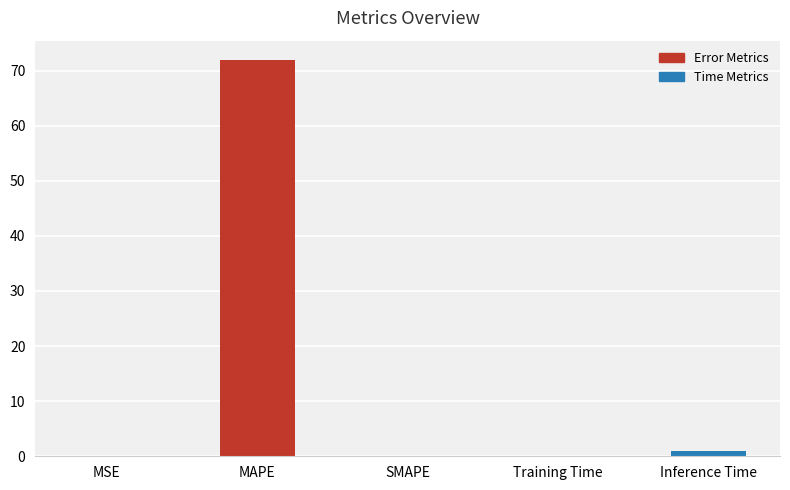

What is the sum of all values?

73.0